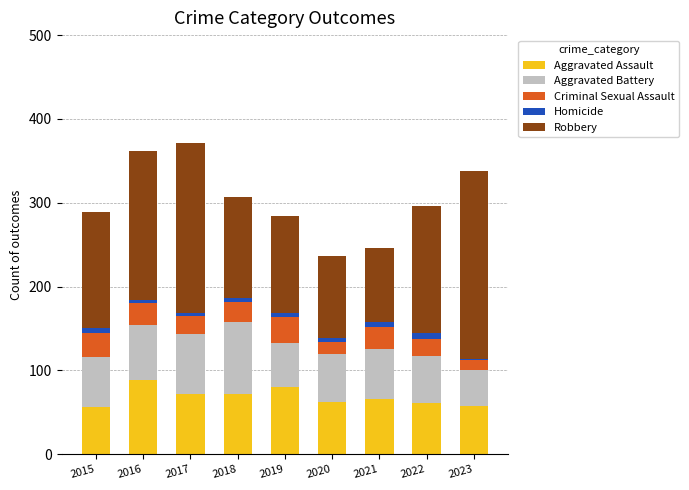

How many distinct data groups are displayed?

5